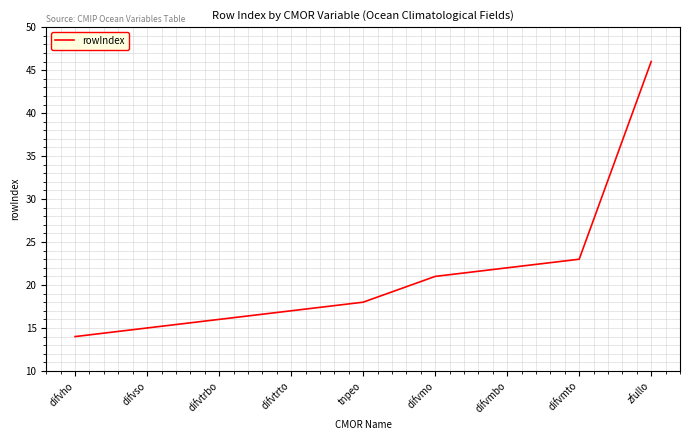

What is the sum of all values?

192